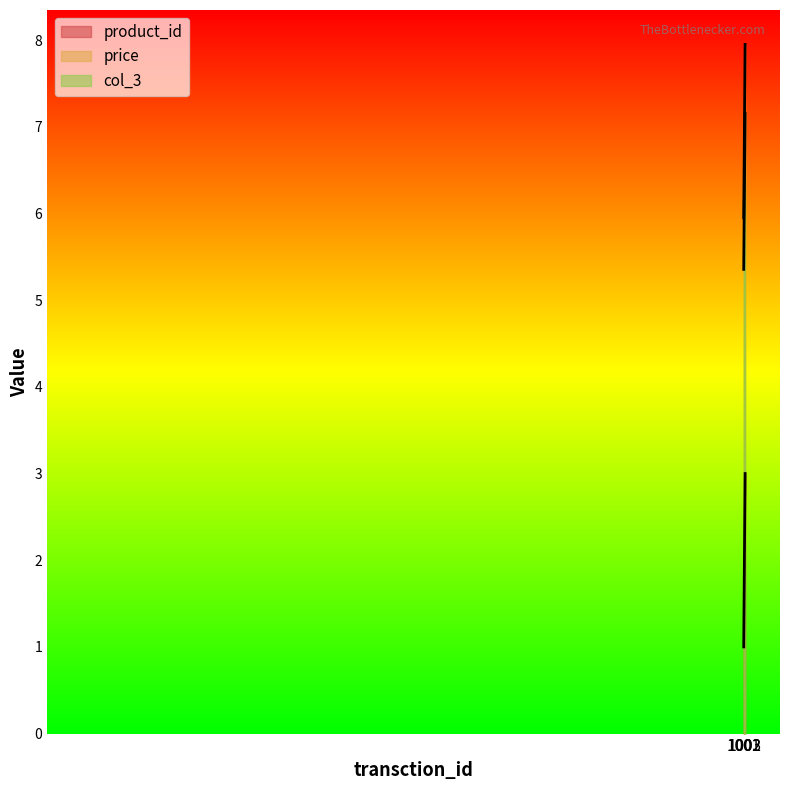

Count the number of data series in this chart.

3